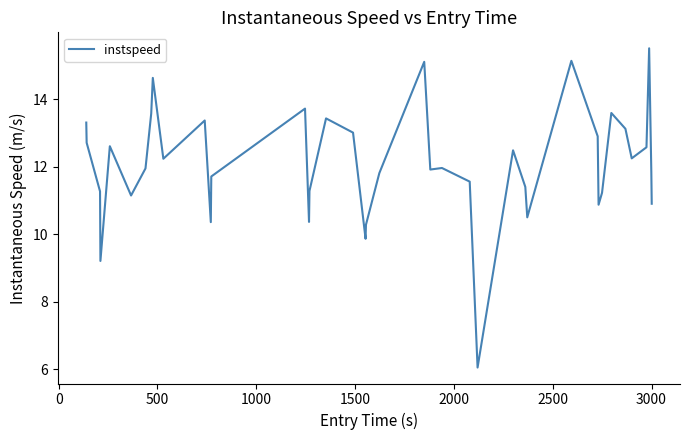

What is the difference between the maximum and minimum values?

9.5